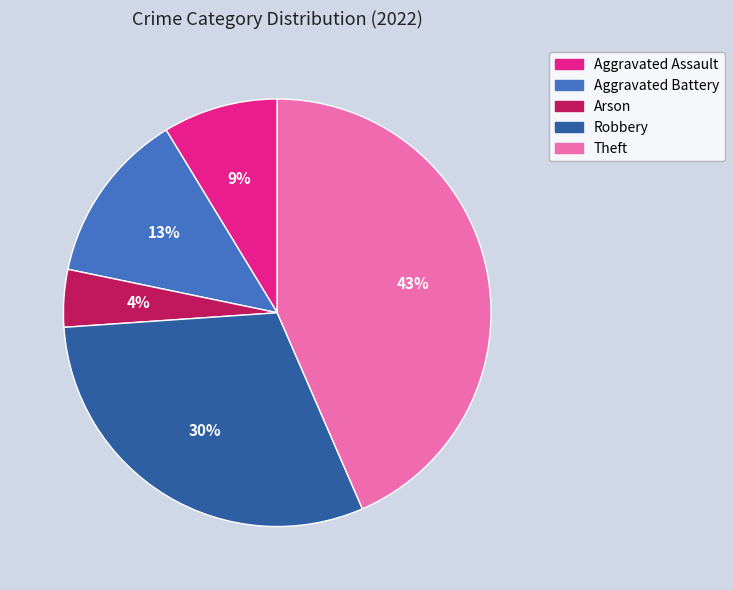

The Aggravated Battery slice represents 3% of the pie. True or false?

False